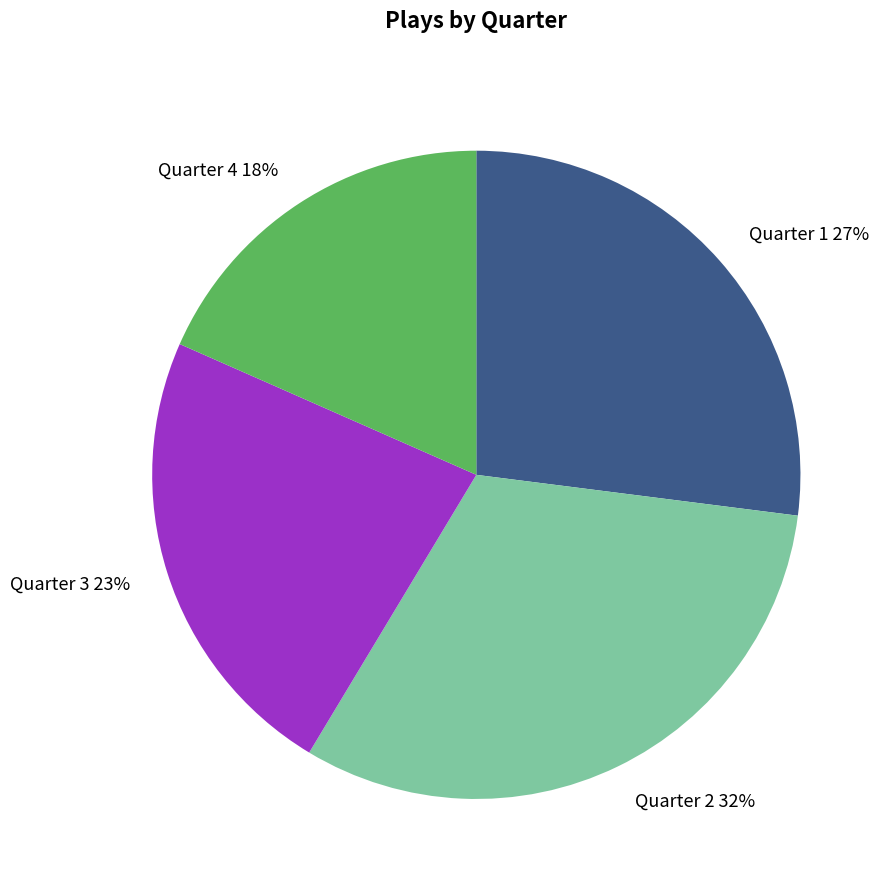

Is Quarter 4 the majority of the pie?

No